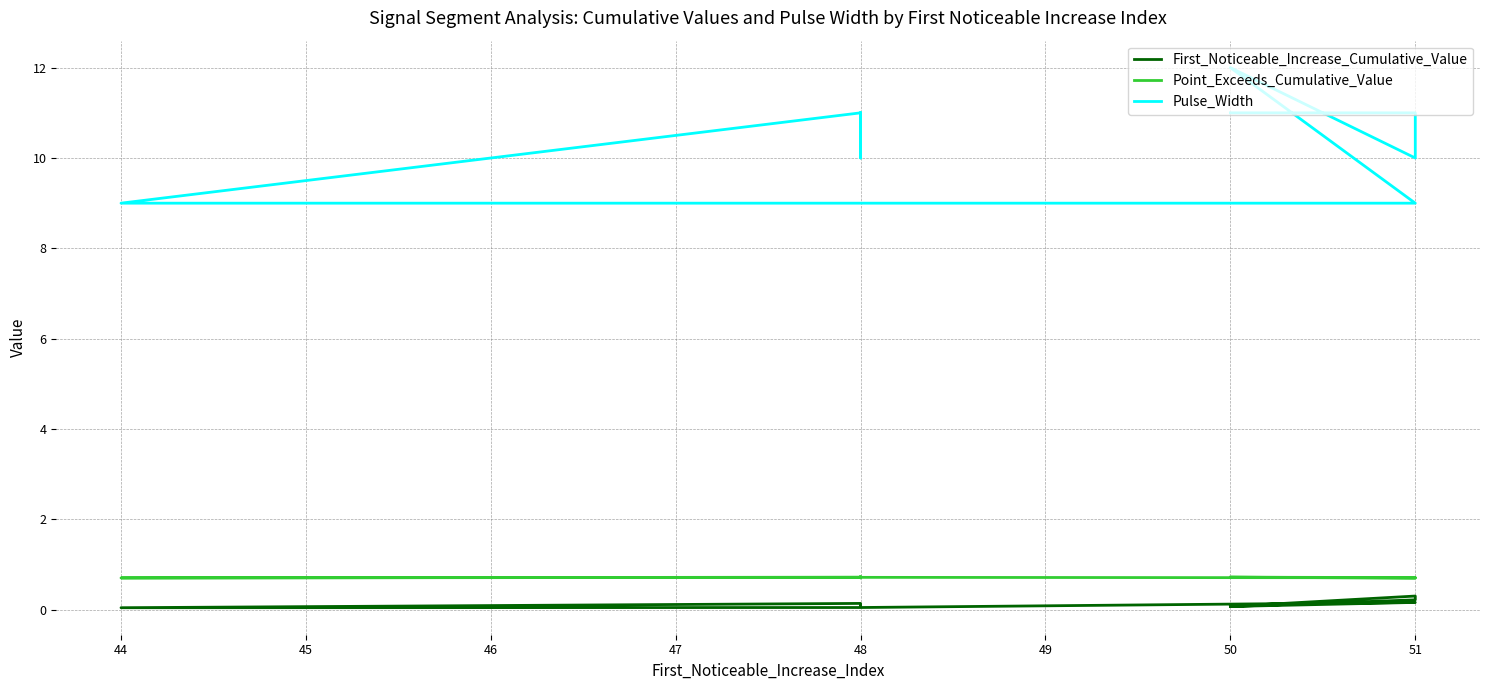

At how many categories does at least one series exceed 1?

10